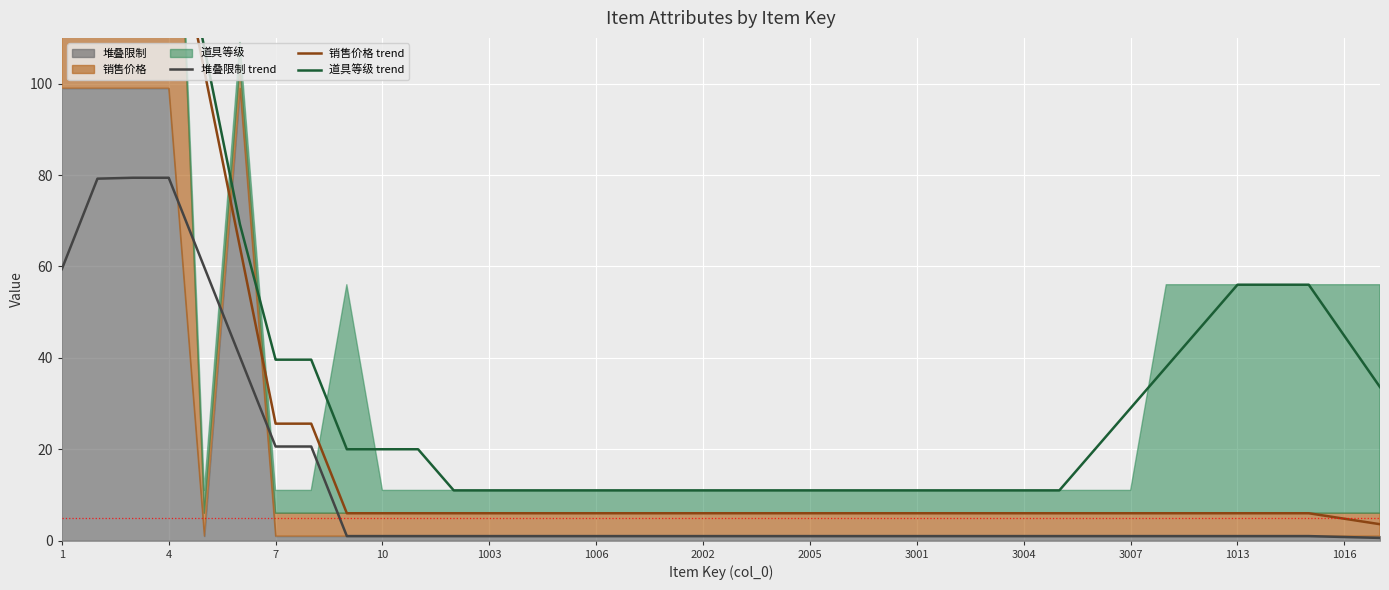

True or false: 销售价格 trend and 堆叠限制 trend cross at least once.

False